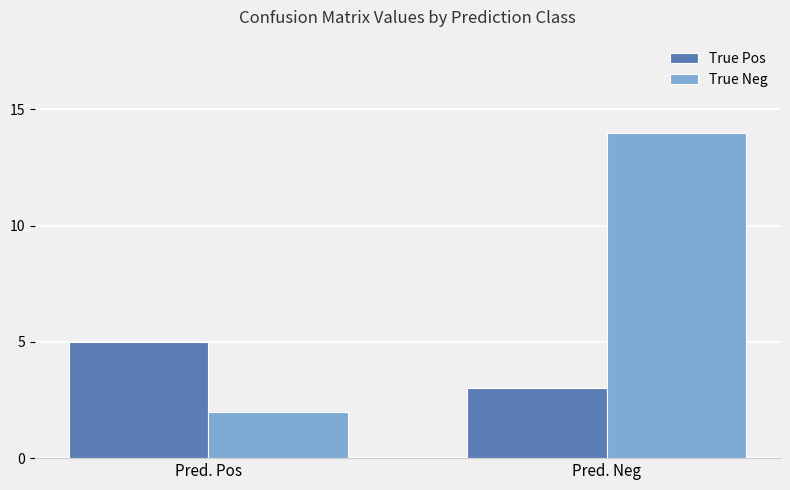

What is the label of the 2nd bar from the left?

Pred. Neg